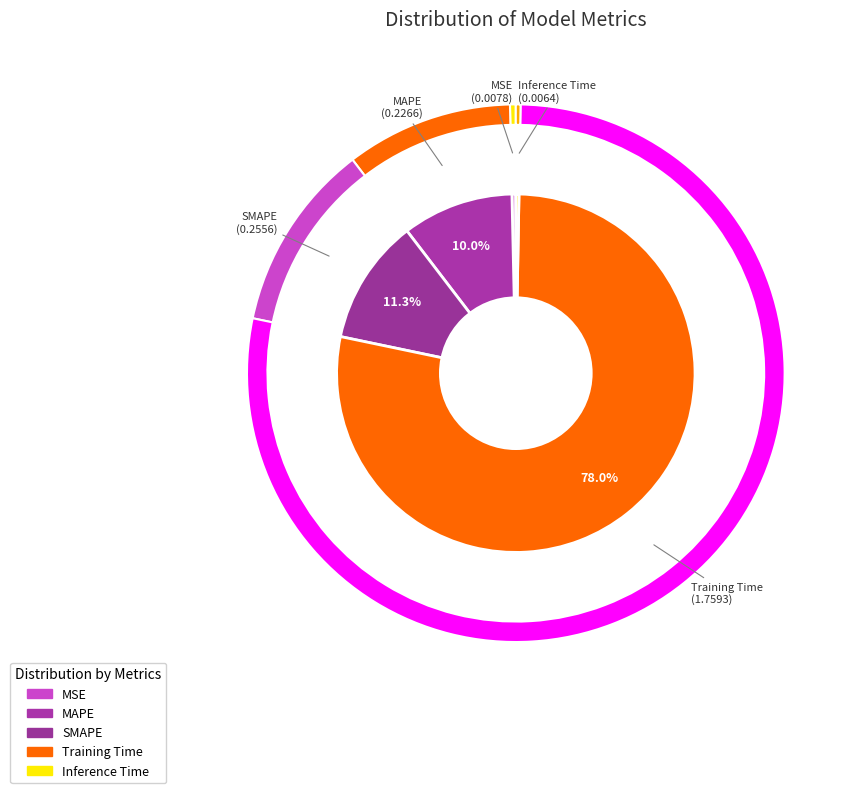

Rank the categories by value from lowest to highest.

Inference Time, MSE, MAPE, SMAPE, Training Time